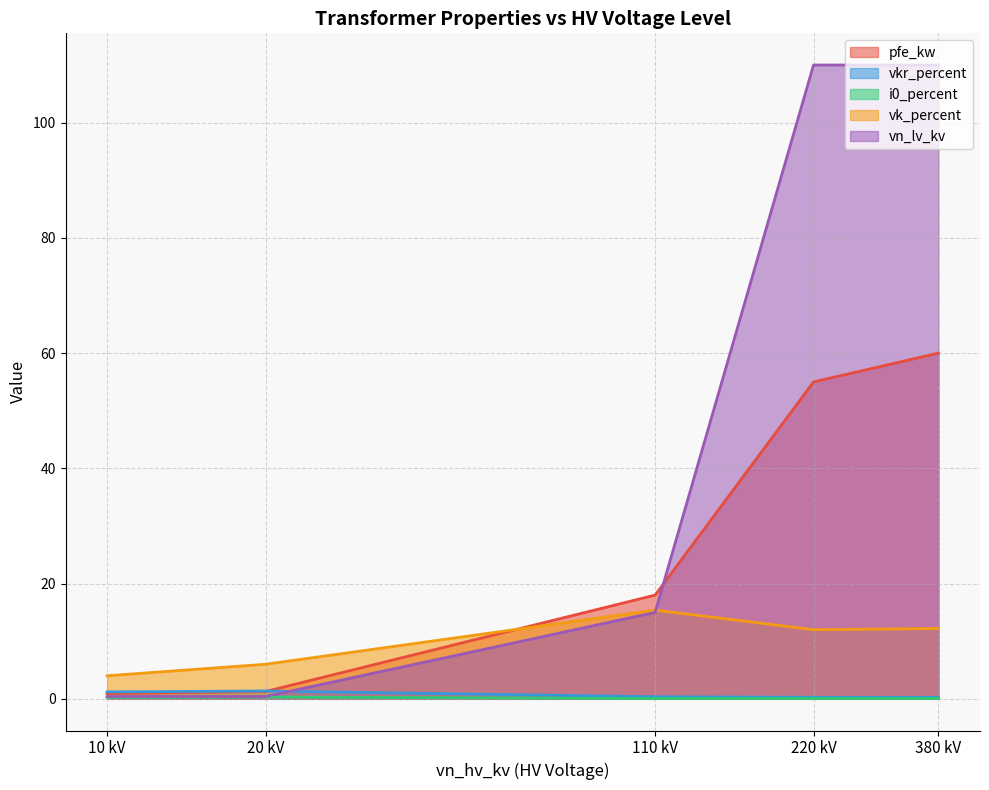

The vk_percent series shows 6.0 at 20. True or false?

True